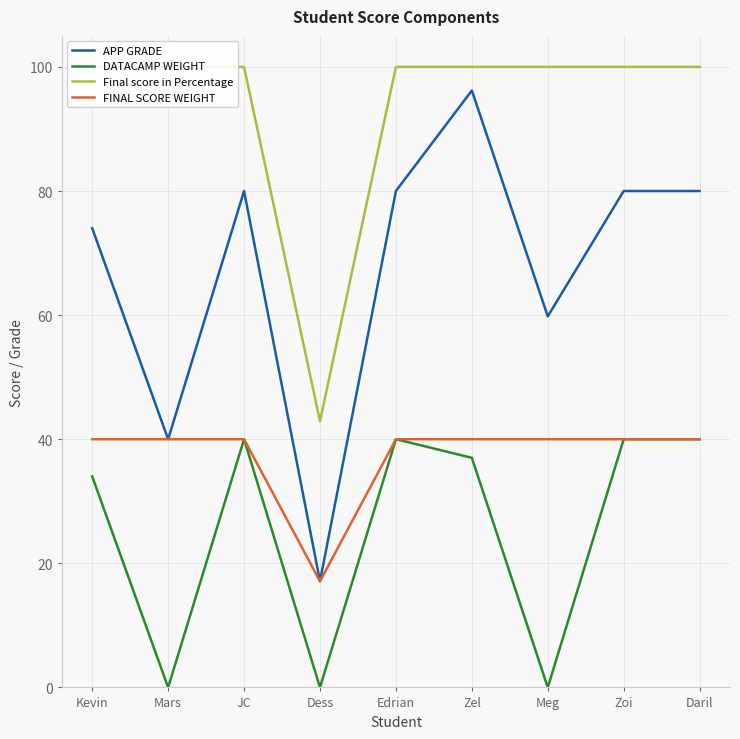

What is the value of the DATACAMP WEIGHT point at the 1st from the left?

34.0